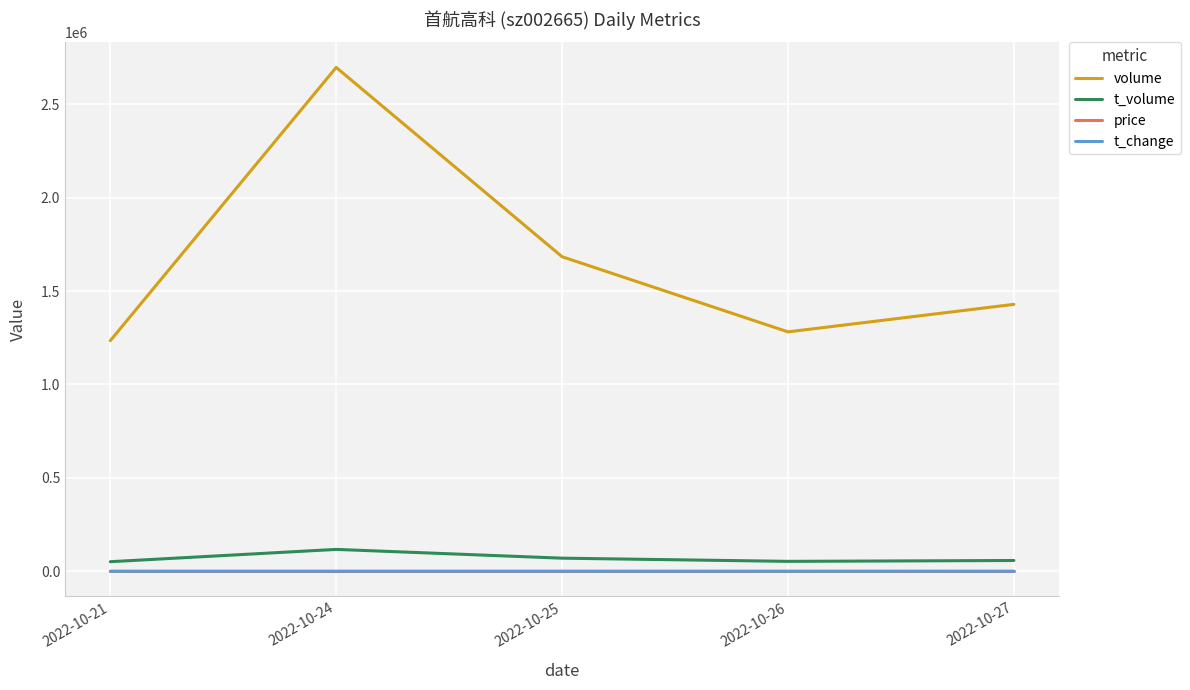

What is the sum of all t_volume values?

347062.0